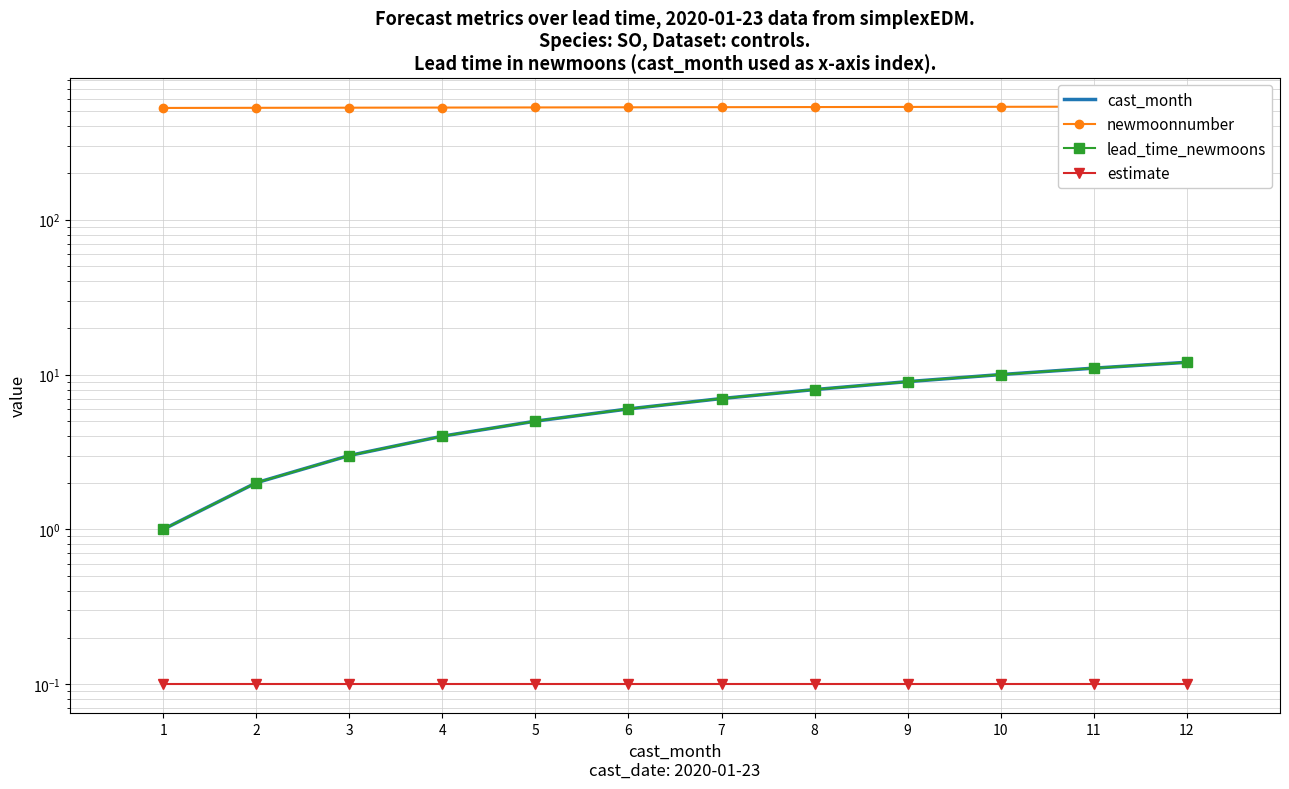

Rank the series at 12 from lowest to highest value.

estimate, cast_month, lead_time_newmoons, newmoonnumber